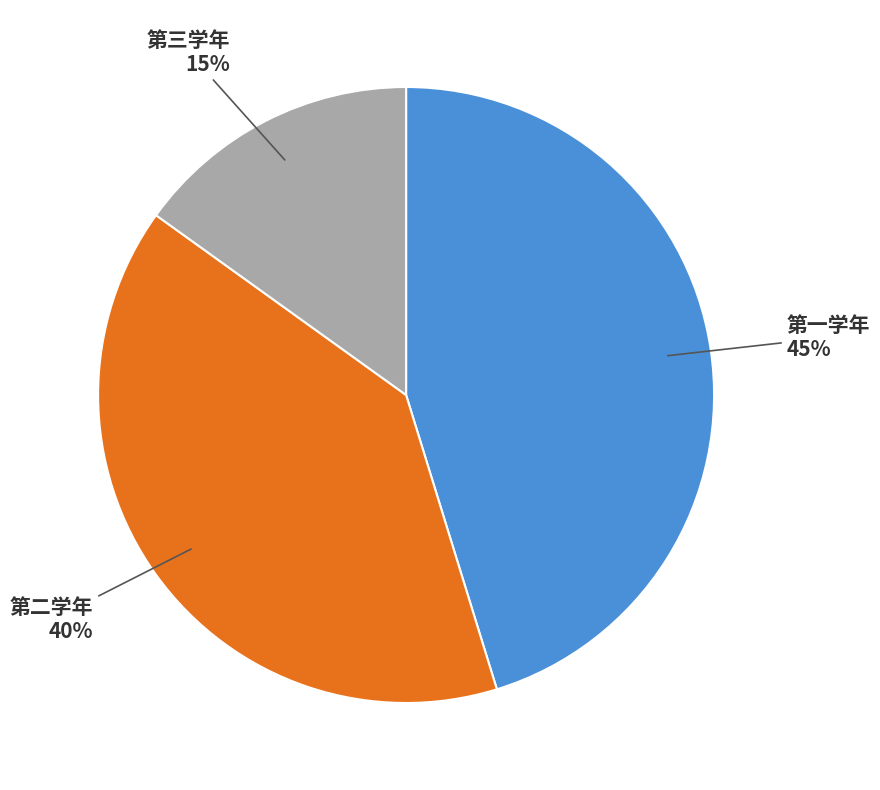

Combined, do 第一学年 and 第二学年 account for over 50%?

Yes